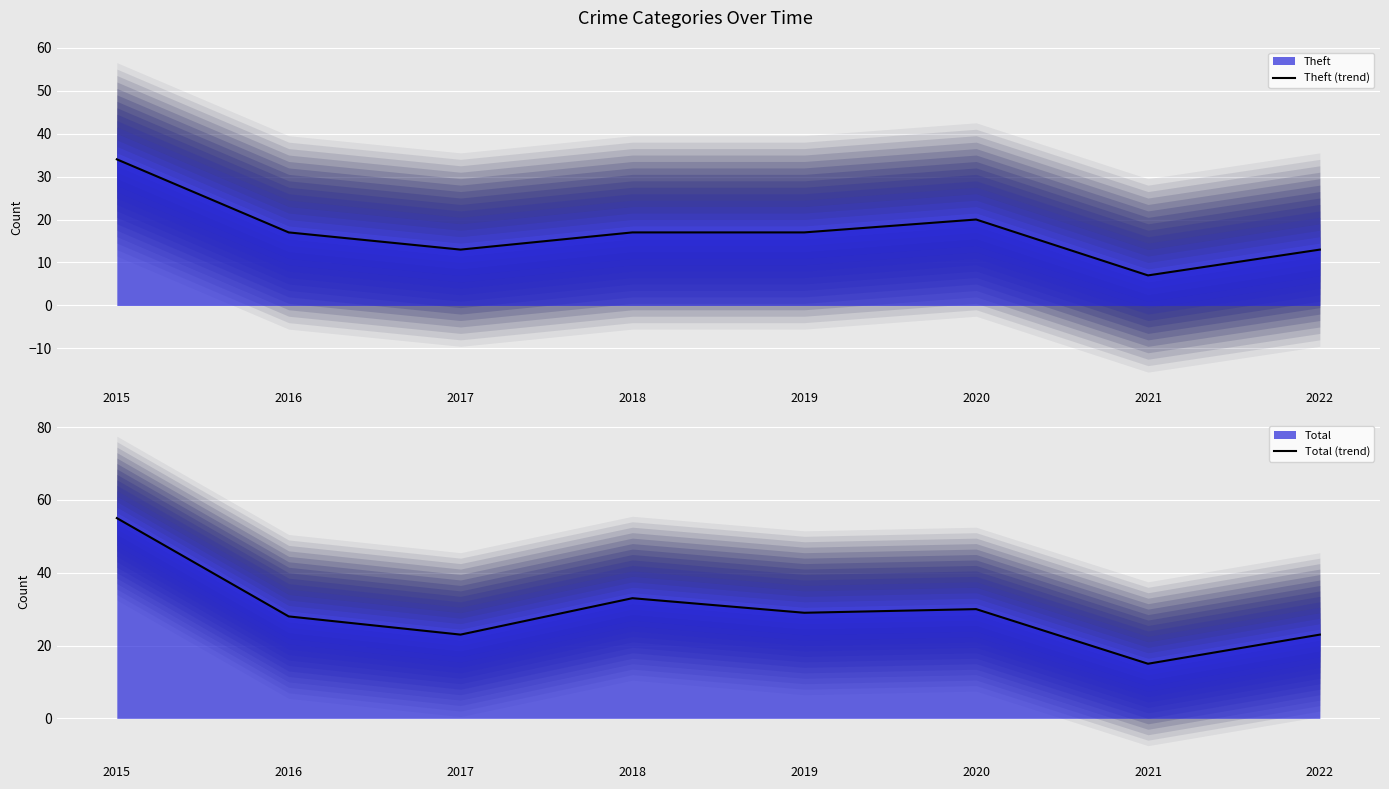

What is the minimum value for Theft (trend)?

7